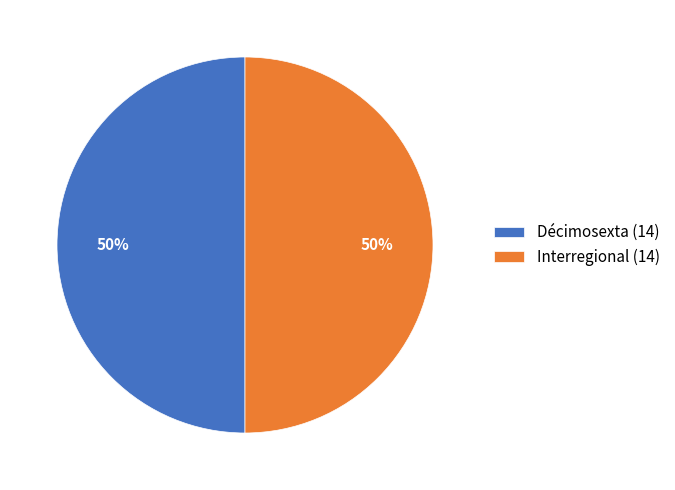

Is the sum of Décimosexta (14) and Interregional (14) greater than half?

Yes